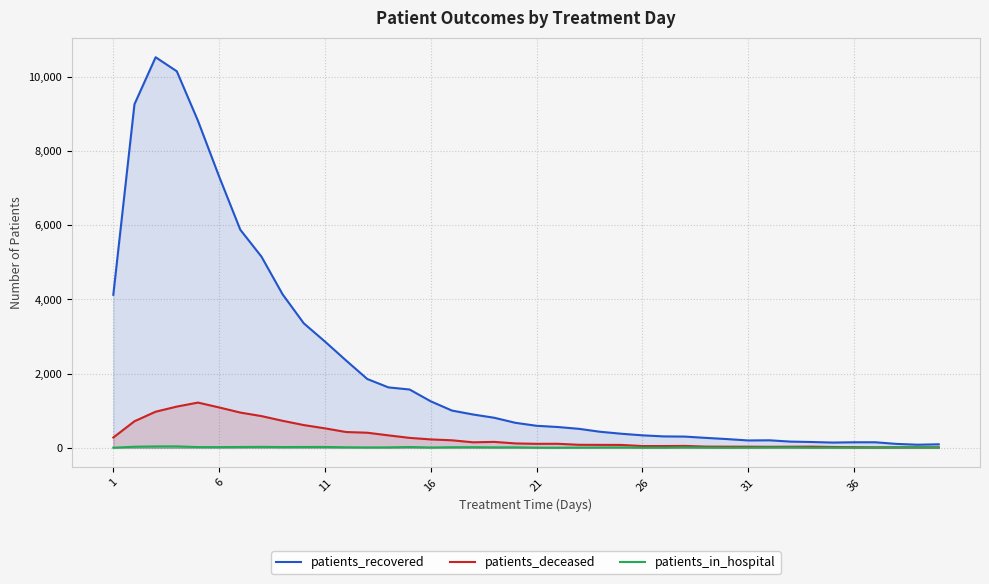

Rank the series by their maximum value, from lowest to highest.

patients_in_hospital, patients_deceased, patients_recovered